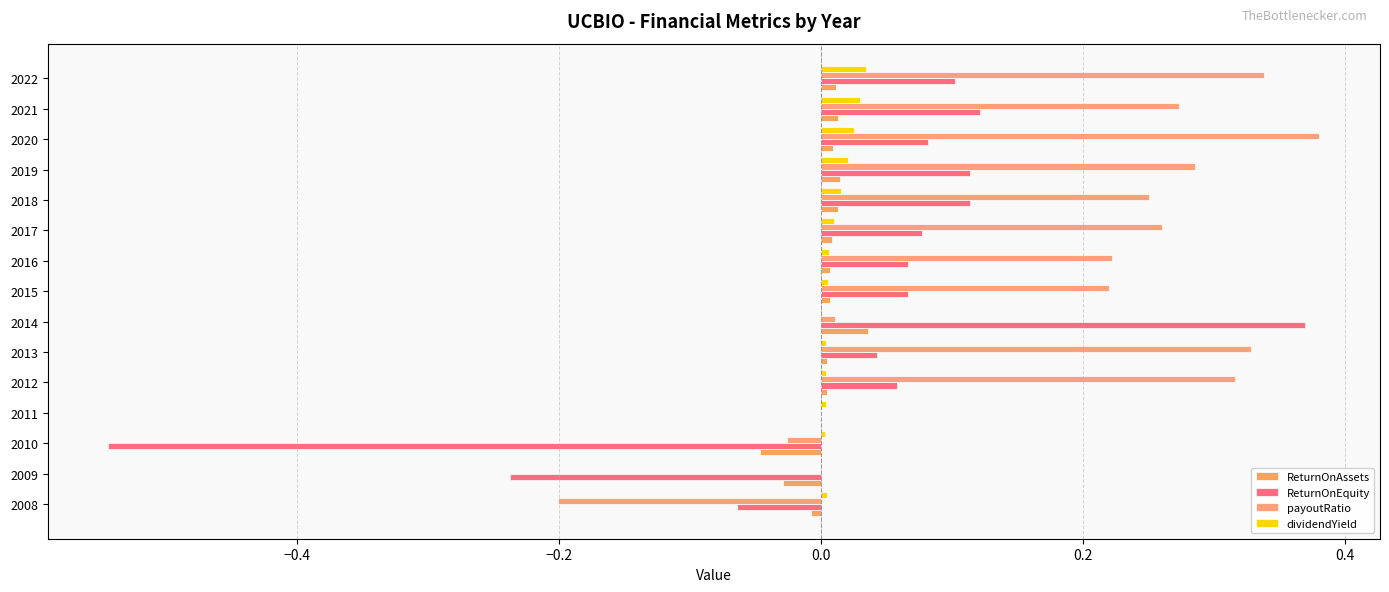

Count the number of categories in the chart.

15